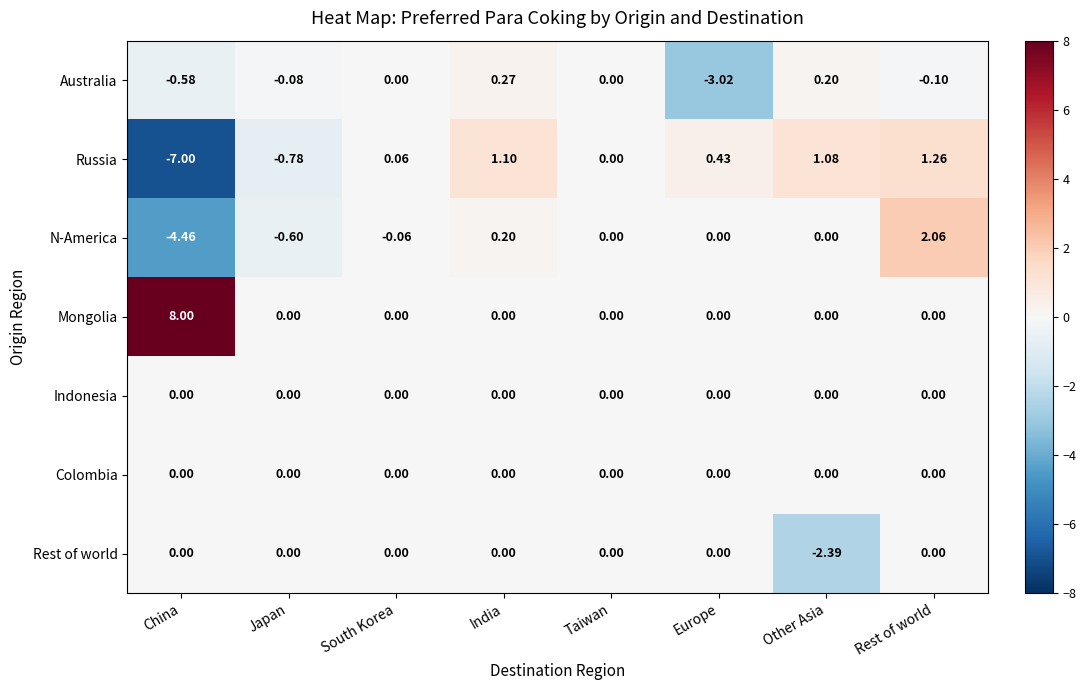

At which category is the sum across all series the highest?

Rest of world